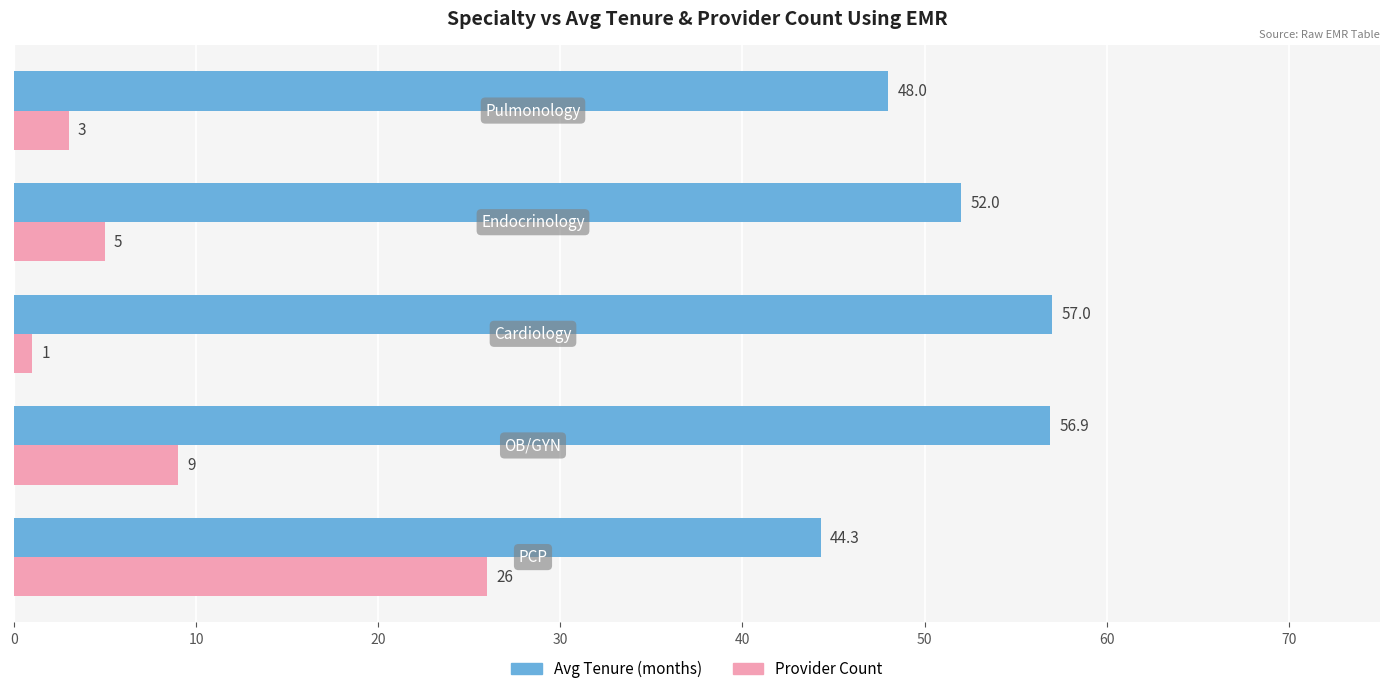

Which series has the largest total across all categories?

Avg Tenure (months)